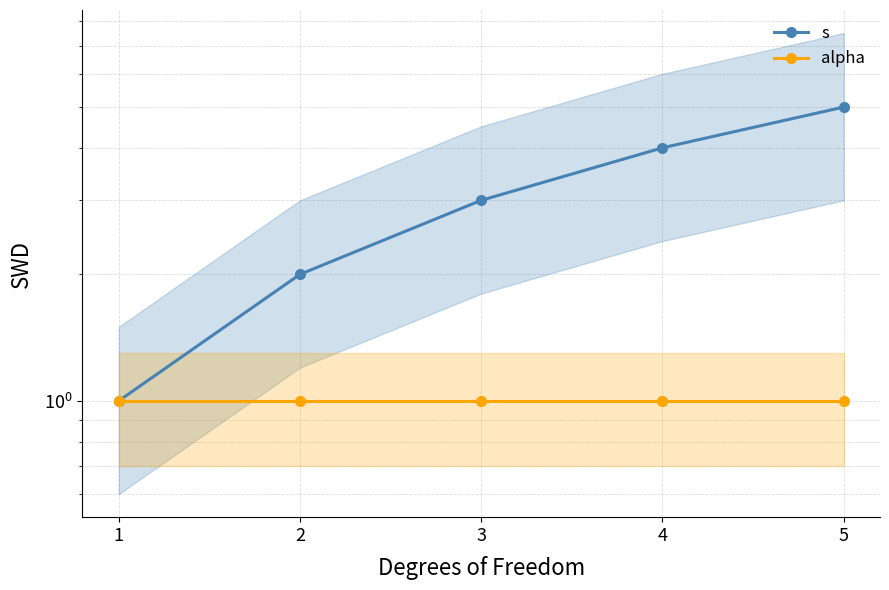

Is this an area chart (filled region under the line)?

No